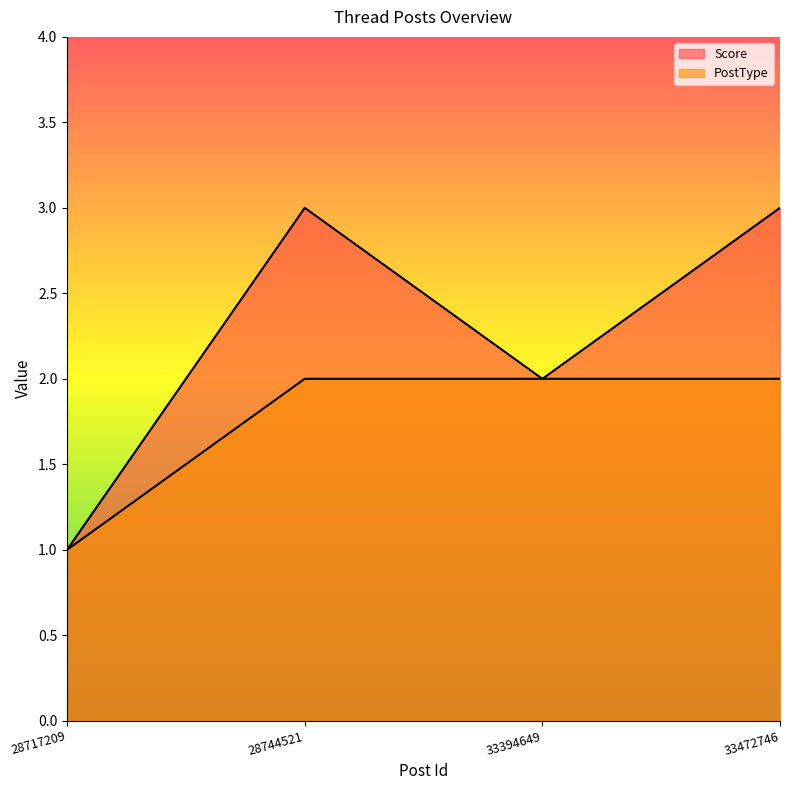

What is the maximum value shown in the chart?

3